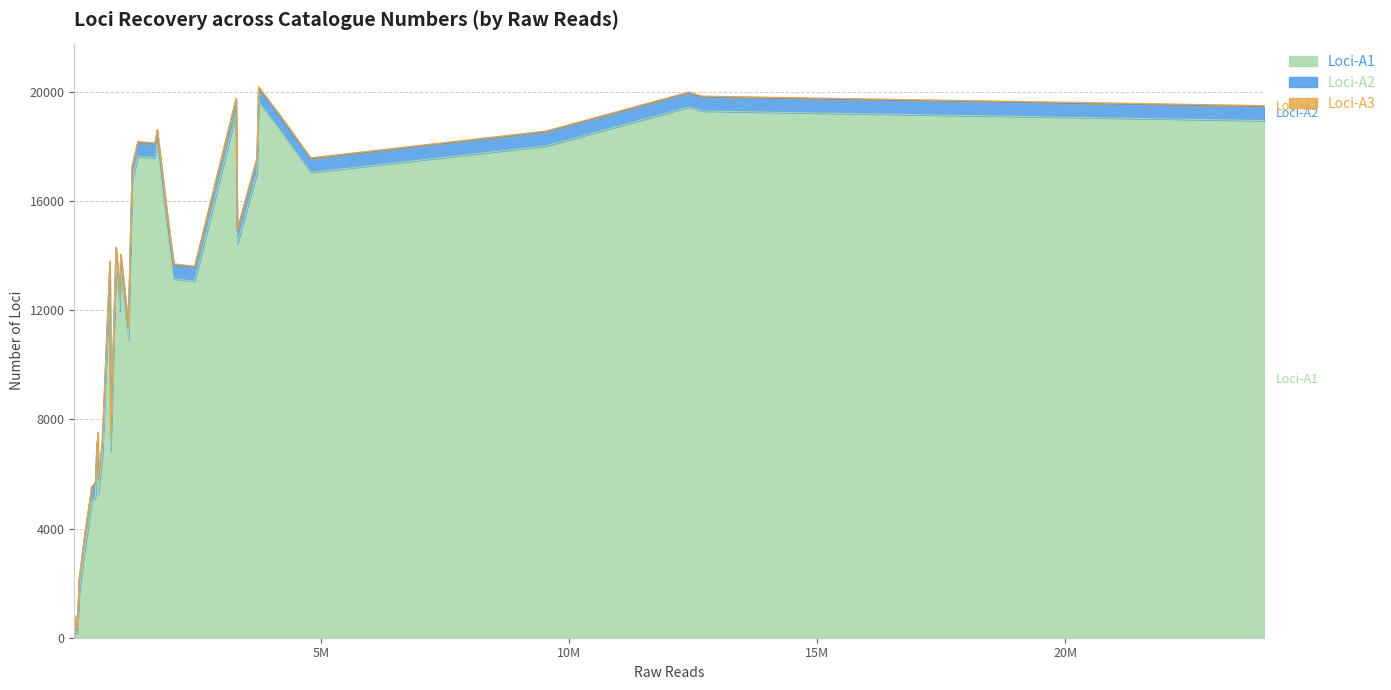

Does the chart have visible grid lines?

Yes